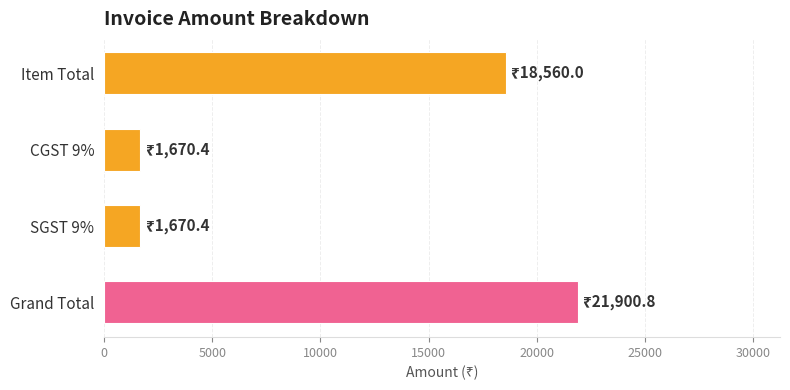

Are the bars horizontal?

Yes